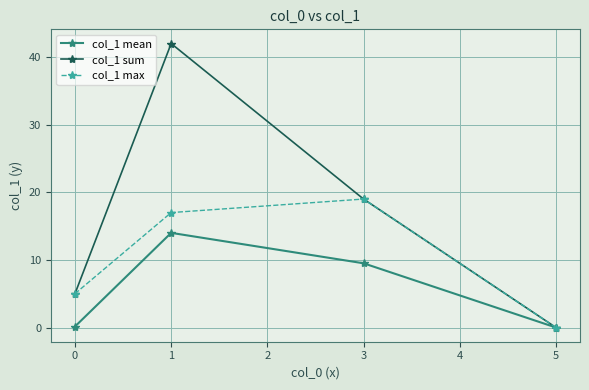

List the series in order of their peak value, highest first.

col_1 sum, col_1 max, col_1 mean